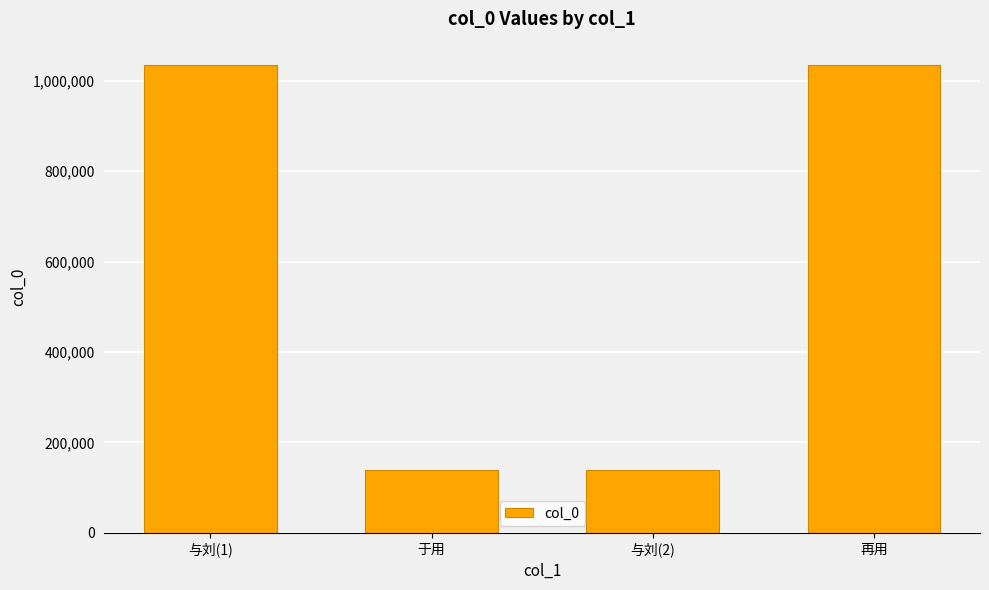

What is the label of the 3rd bar from the right?

于用